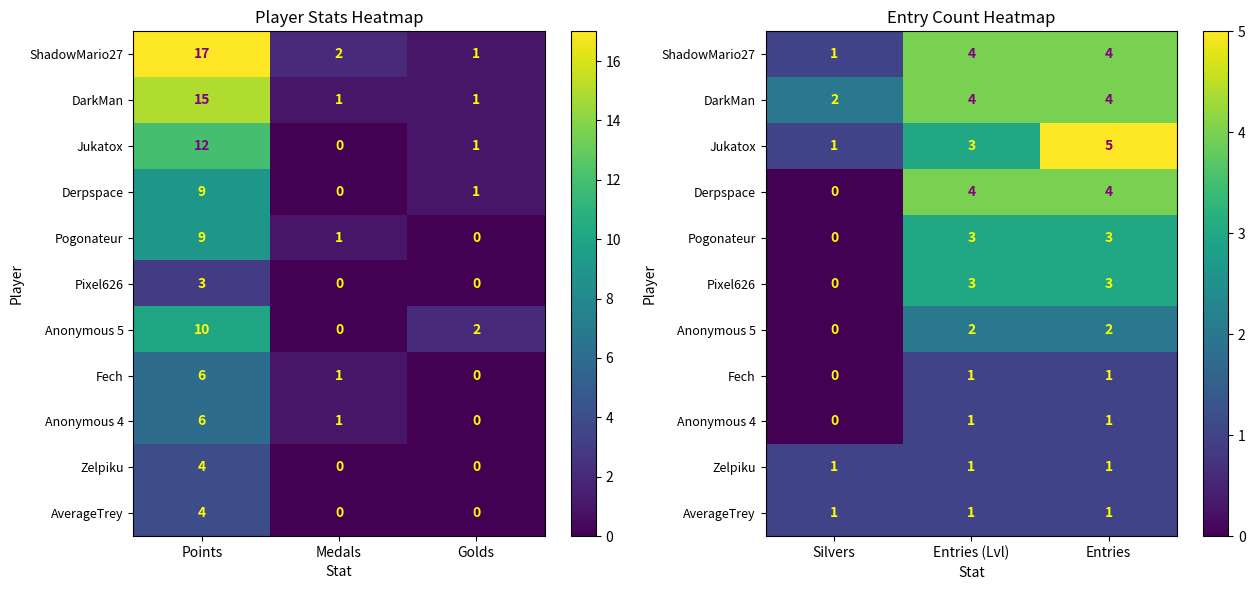

At how many categories does at least one series exceed 3?

2